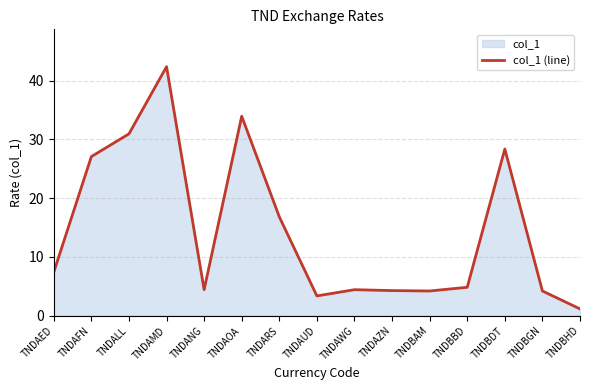

What is the maximum value shown in the chart?

42.4